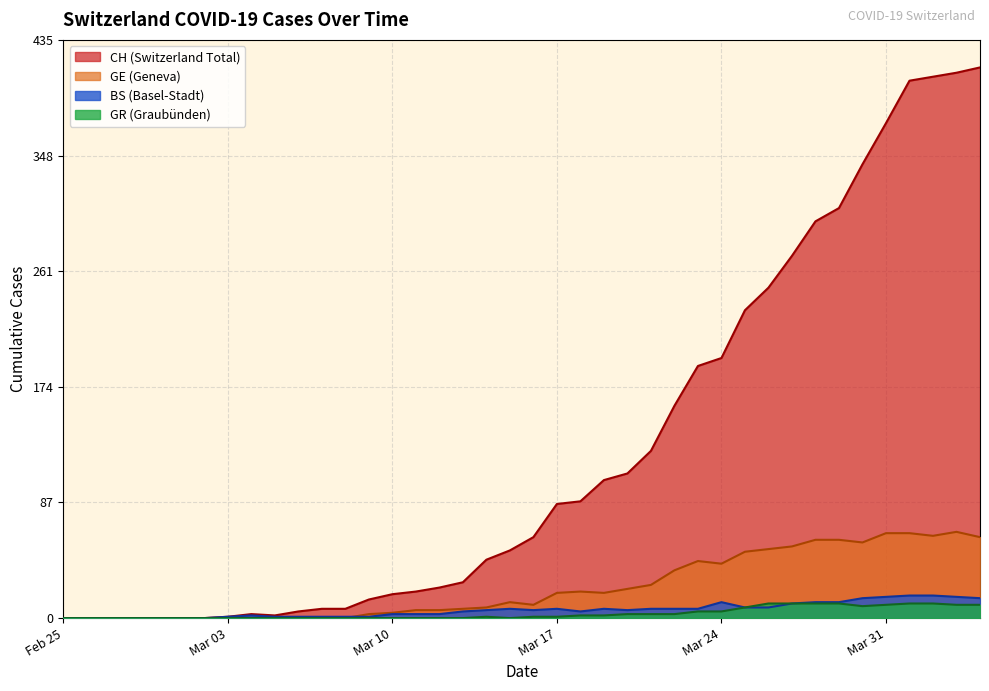

True or false: GE has a value of 0 at Feb 25.

True